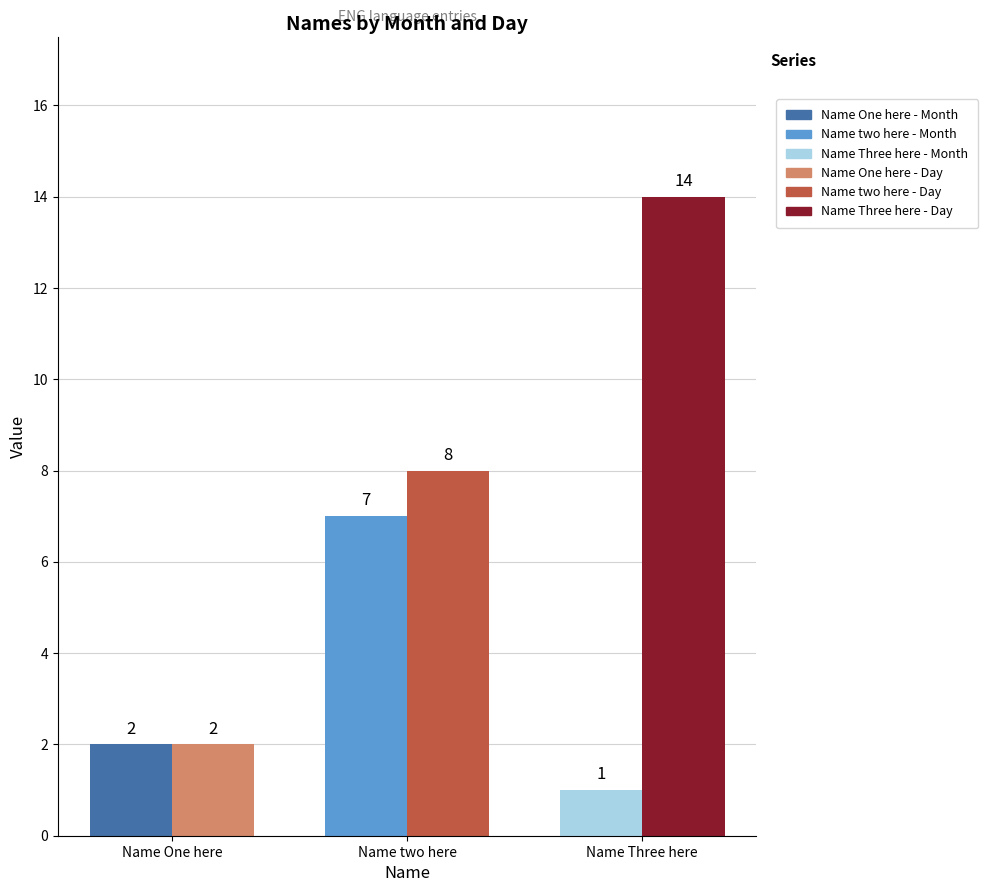

Is the value of Day at Name One here greater than the value of Month at Name two here?

No